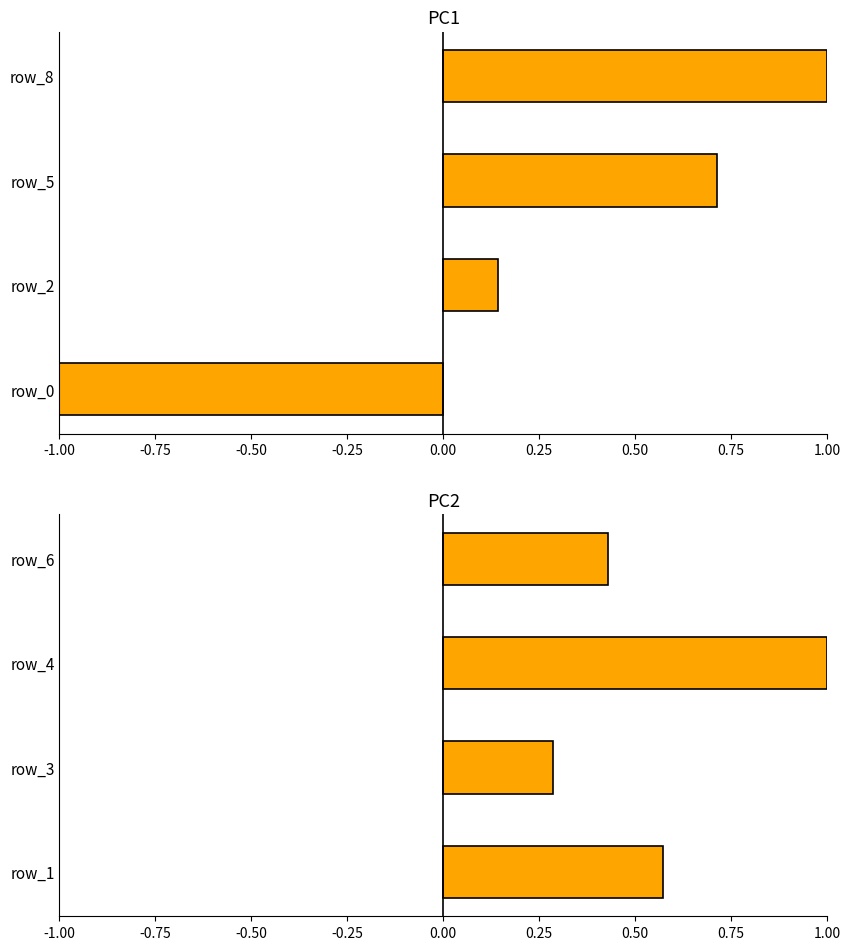

Which series has the largest range (max minus min)?

col_group_1